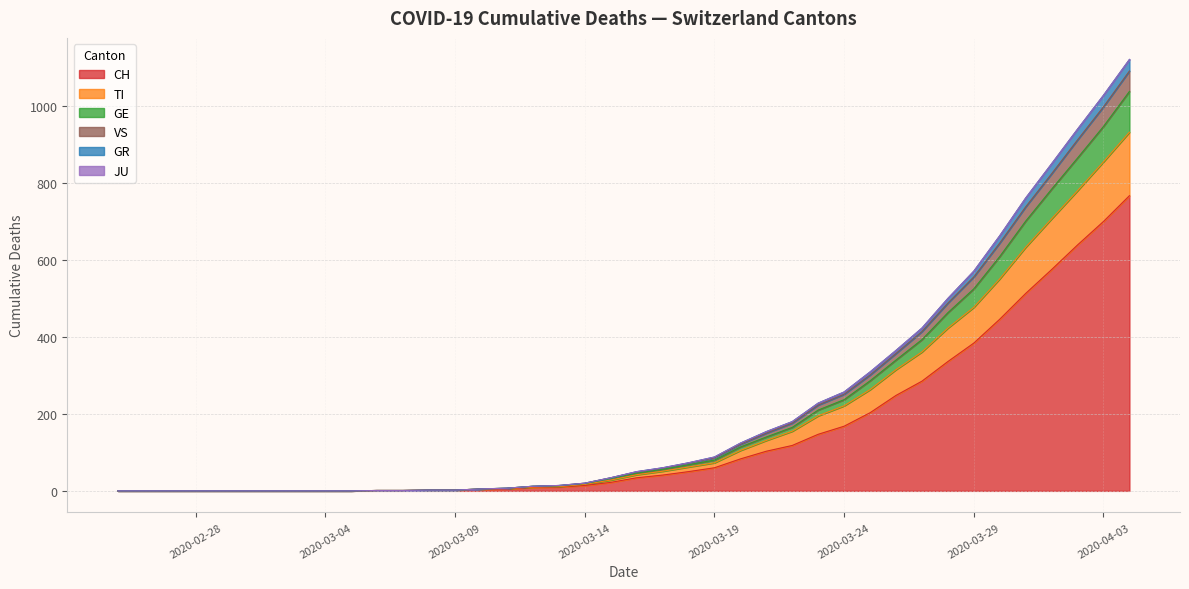

True or false: GE and CH cross at least once.

False